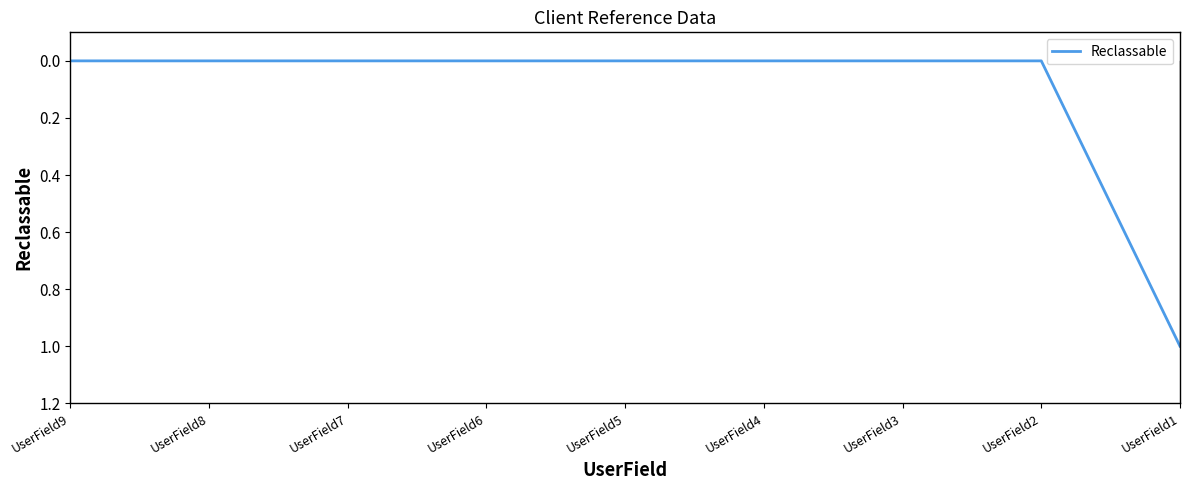

Rank the categories by value from highest to lowest.

UserField1, UserField2, UserField3, UserField4, UserField5, UserField6, UserField7, UserField8, UserField9